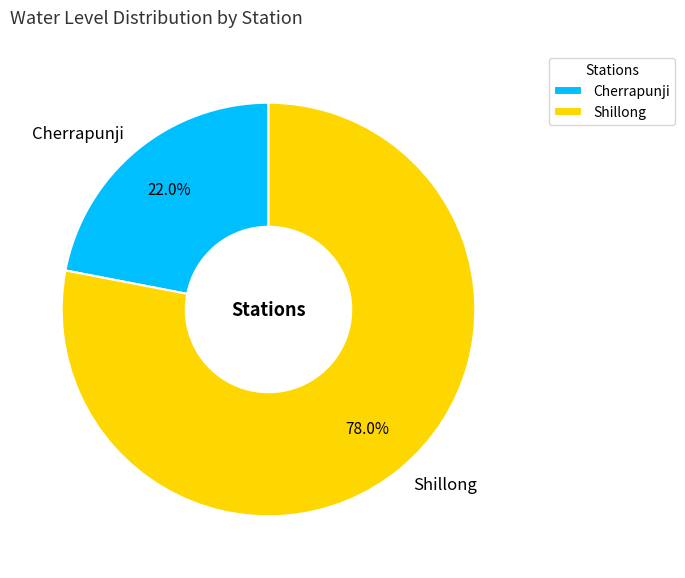

To the nearest percent, what is the average slice percentage?

50%